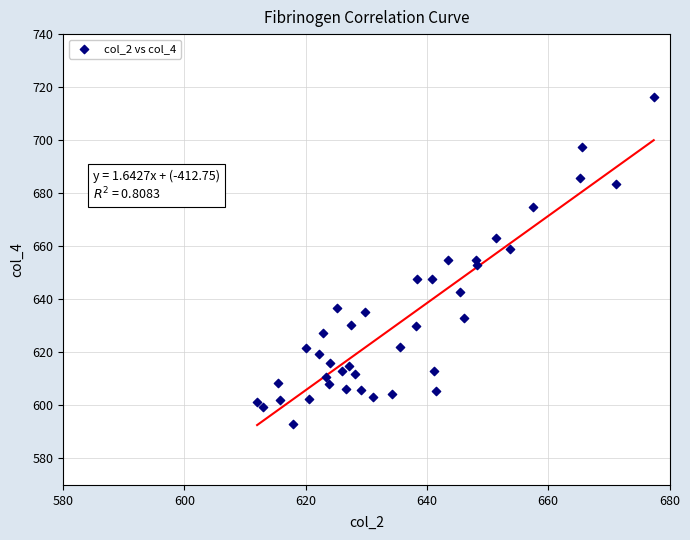

What is the range of Y values (max minus min)?

123.4